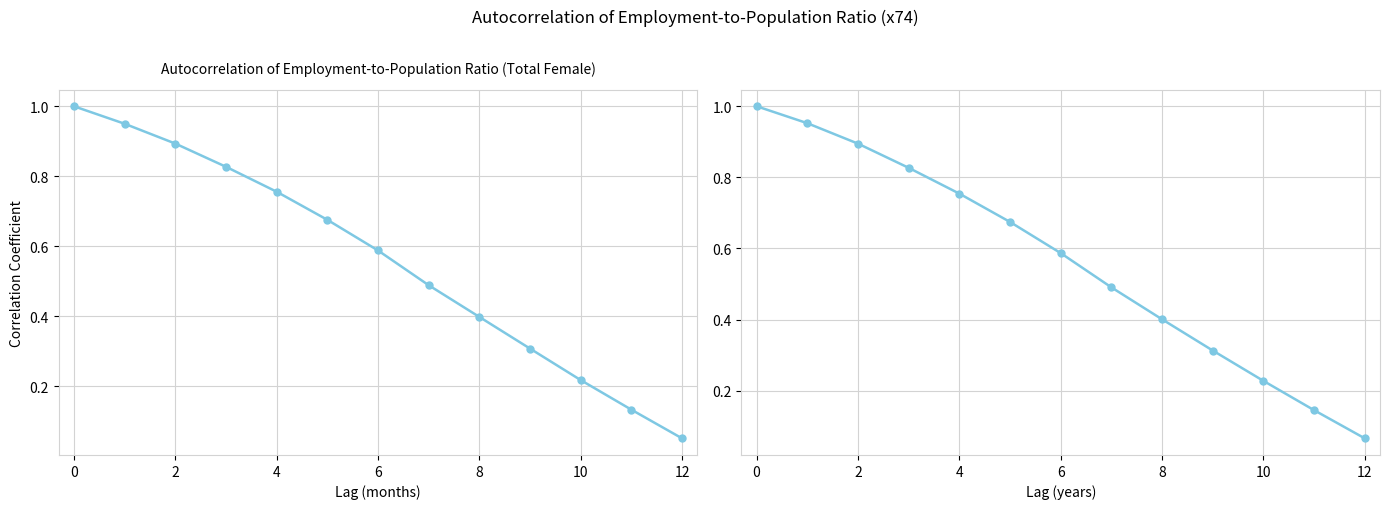

The value of sex_f_y15_24 at 8 is 0.1. True or false?

False